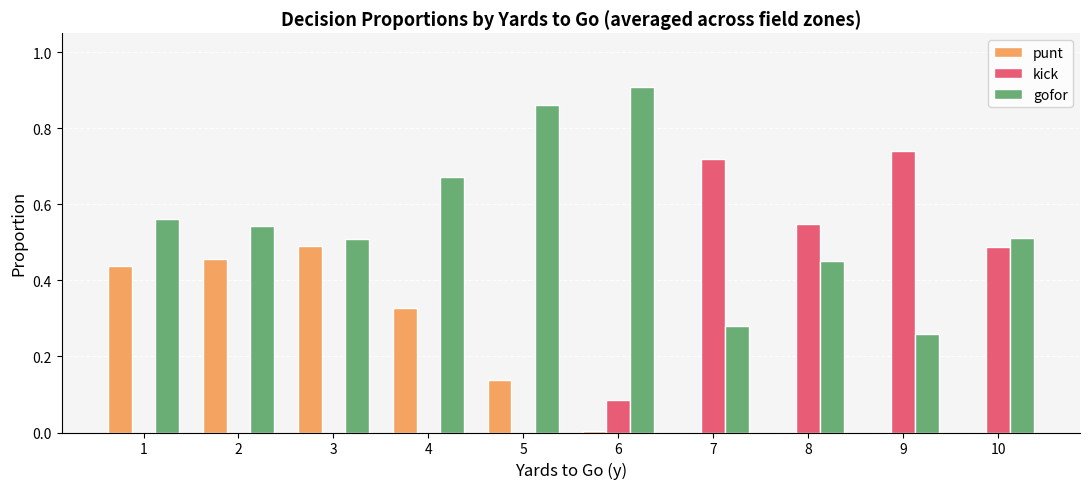

Is the value of punt at 6 greater than the value of kick at 9?

No